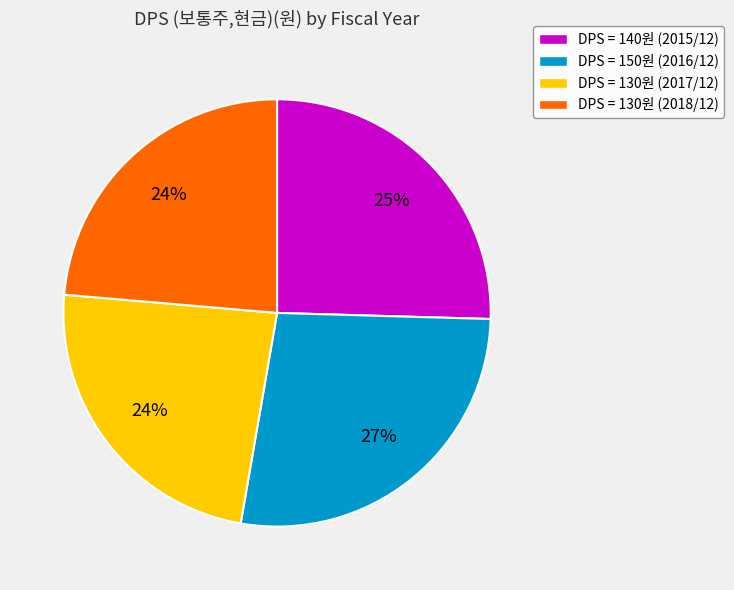

Does any single category account for the majority?

No